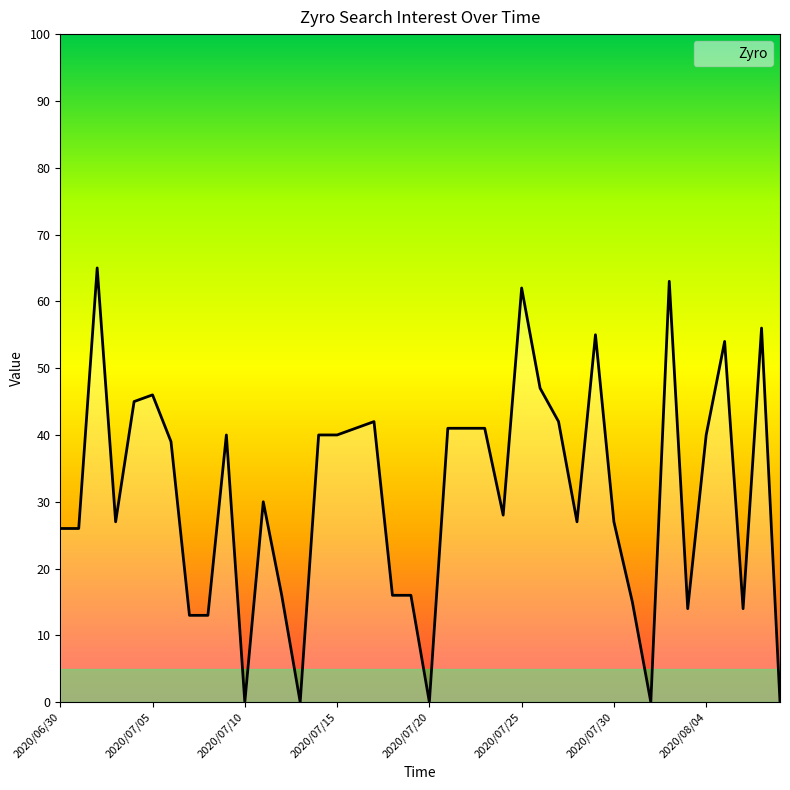

What is the maximum value shown in the chart?

65